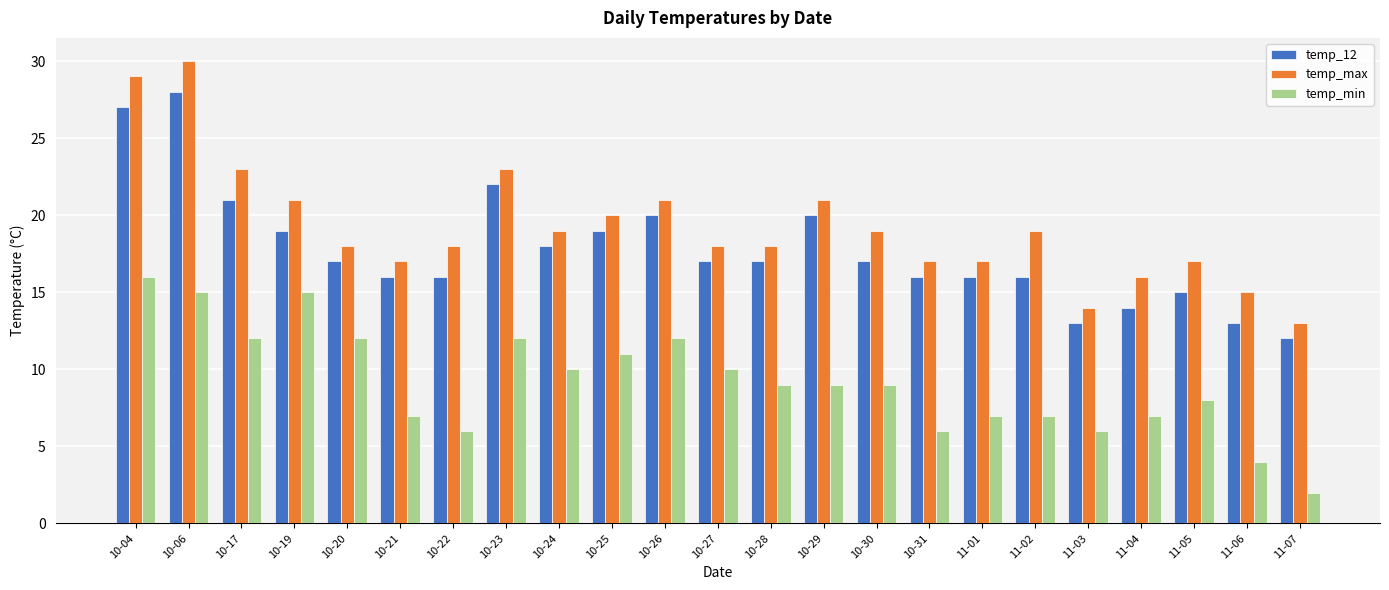

List the series in order of their peak value, lowest first.

temp_min, temp_12, temp_max